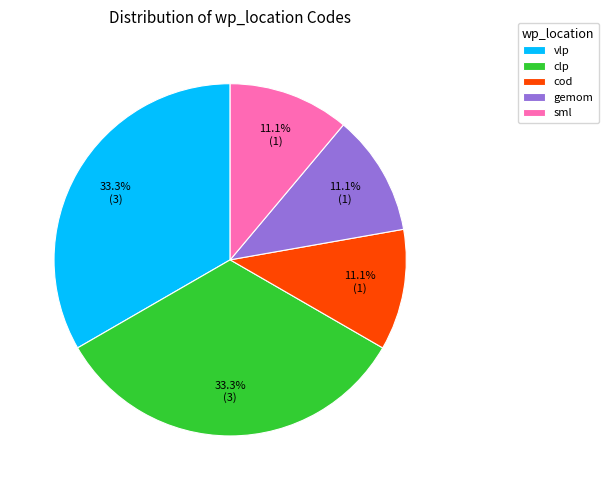

To the nearest percent, what percentage of the pie is cod?

11%